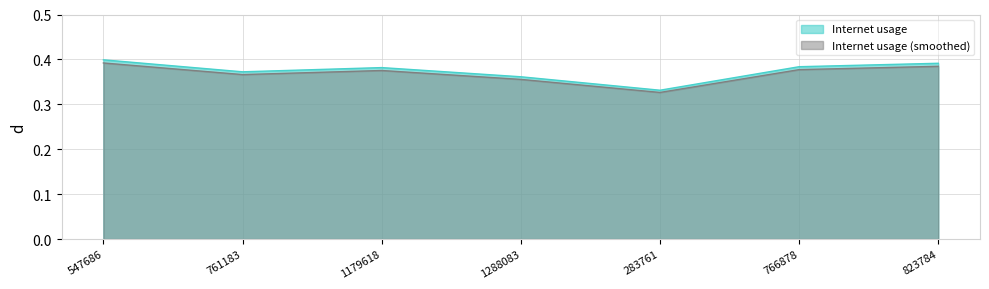

What is the minimum value shown in the chart?

0.3